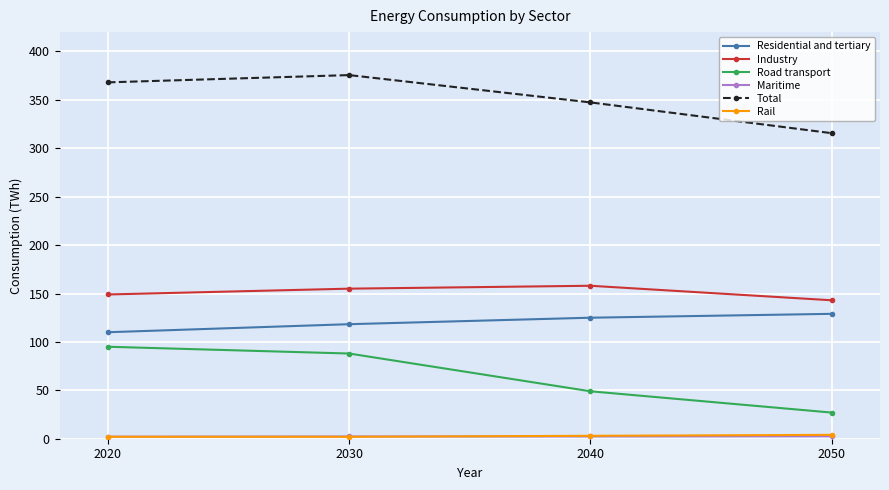

How many Industry values are between 149 and 158?

3